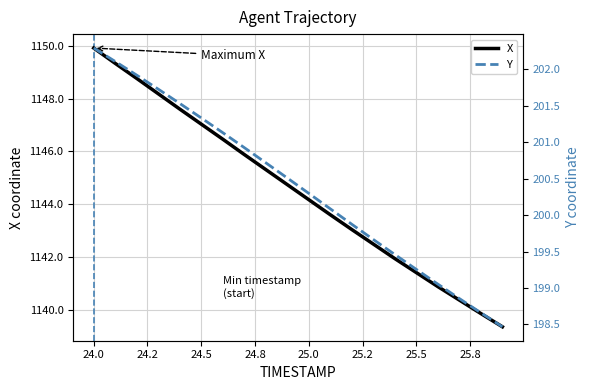

Does the chart display data point markers on the line(s)?

No